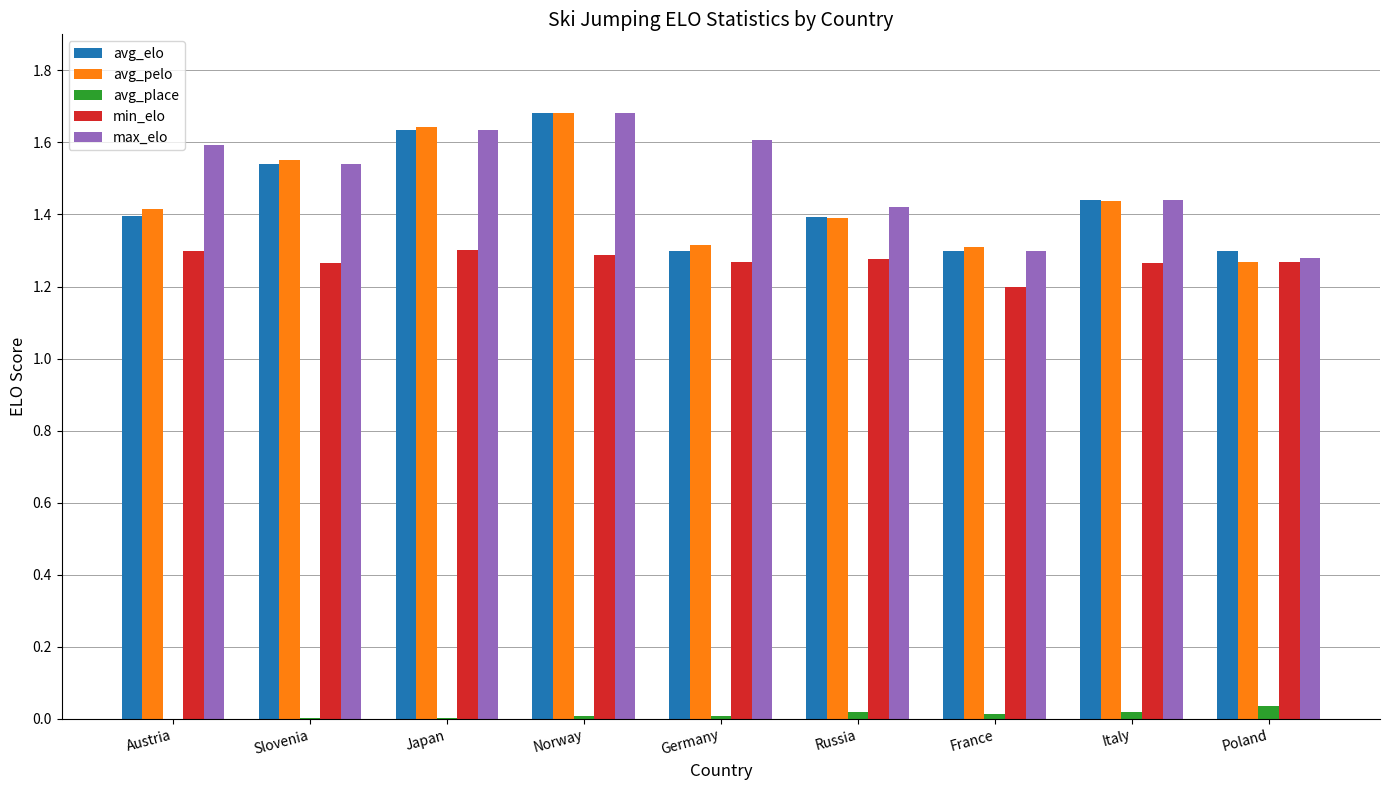

What is the approximate value of avg_place at Slovenia?

2.0